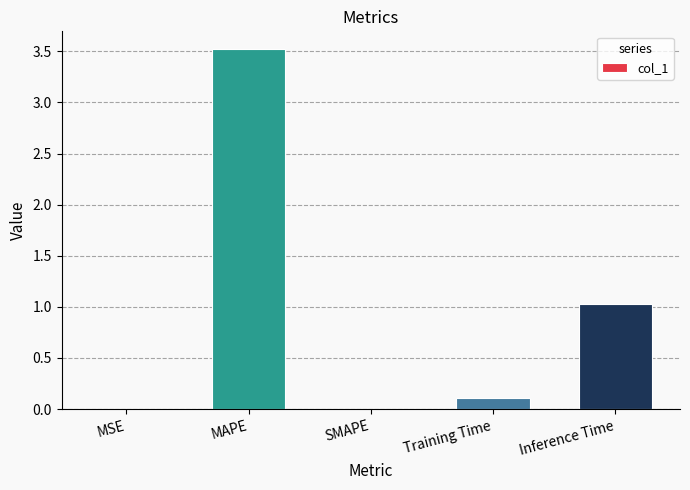

Approximately how many times larger is the value at MAPE compared to Inference Time?

3.4